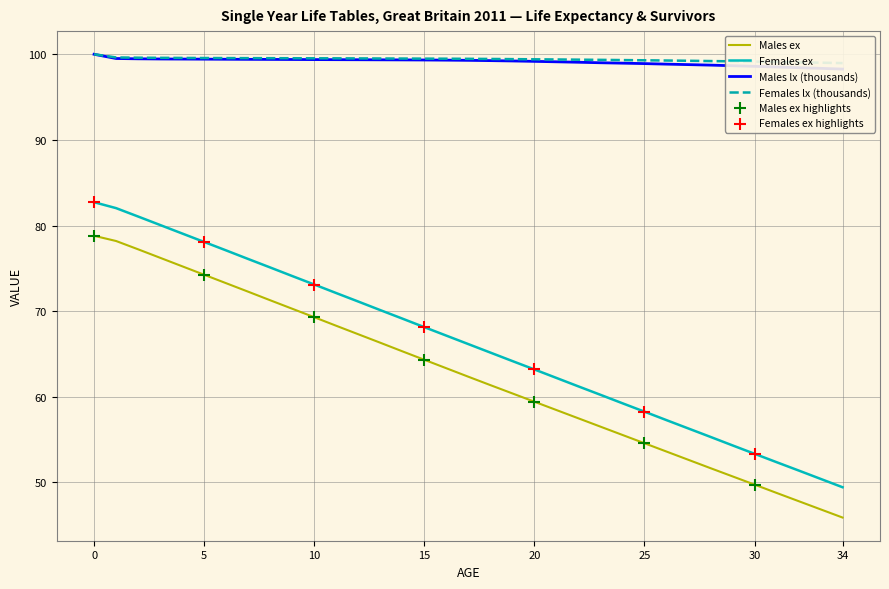

The value of Males ex at 30 is 18.0. True or false?

False